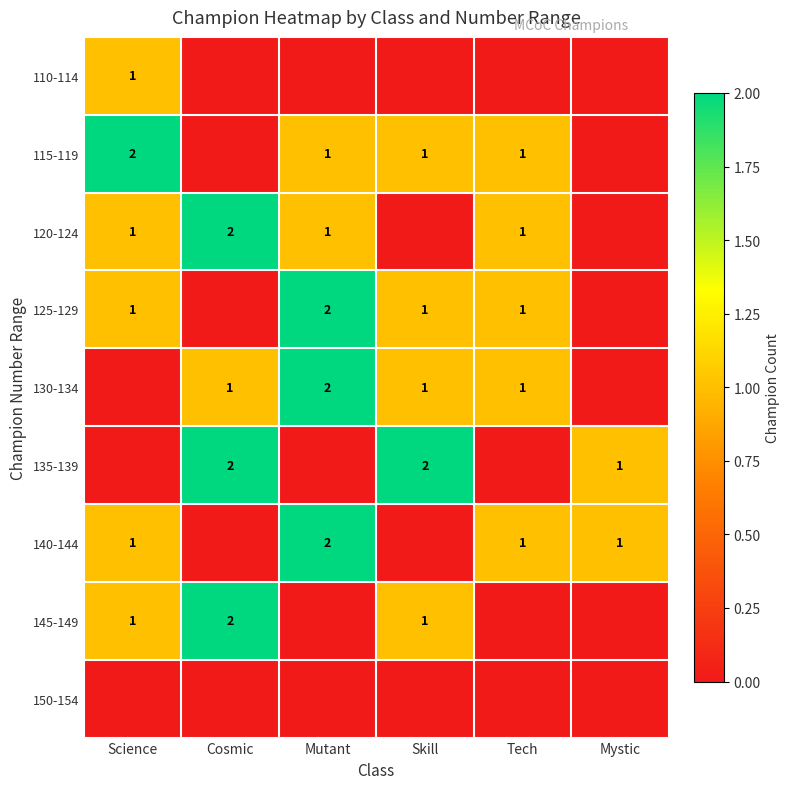

Is it true that 120-124 equals 2 at Cosmic?

True